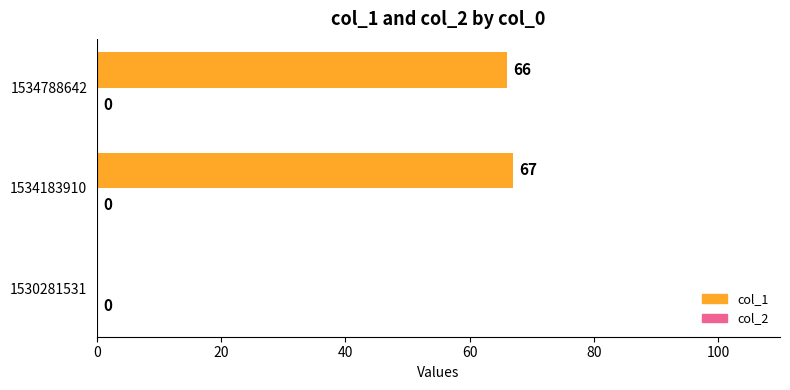

Is it true that the value at 1534788642 is 105?

False